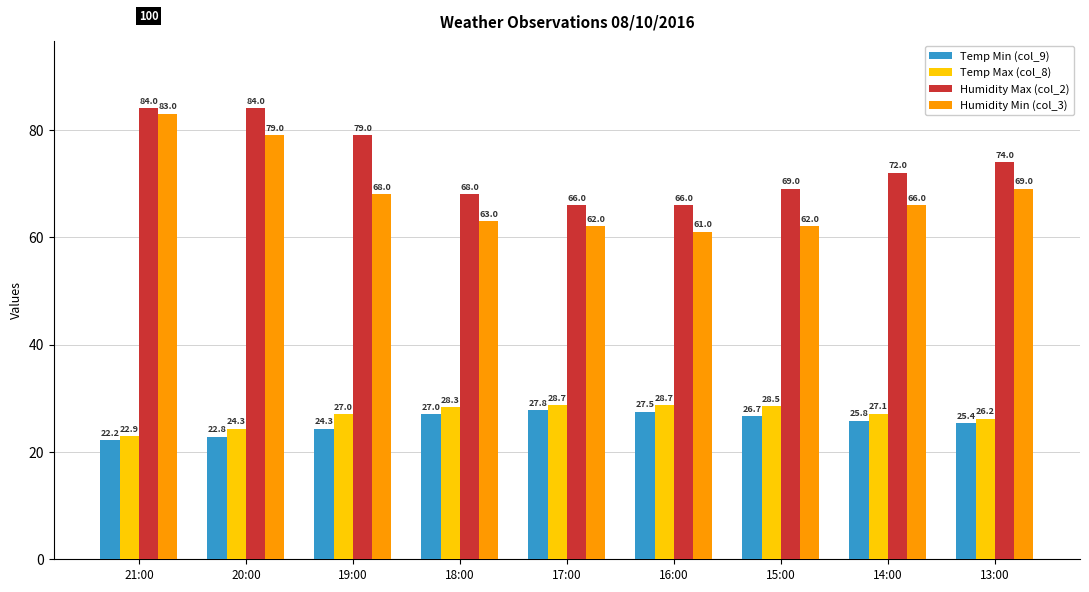

What is the spread (max minus min) of values at 21:00?

61.8